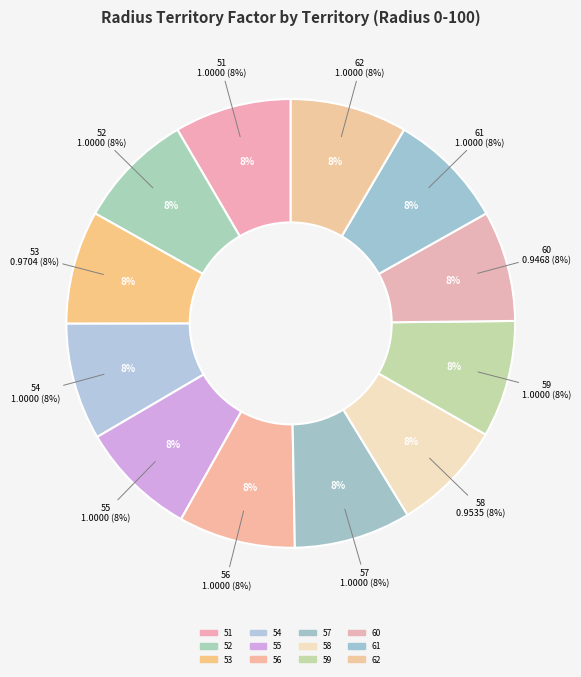

How many segments does this pie chart have?

12